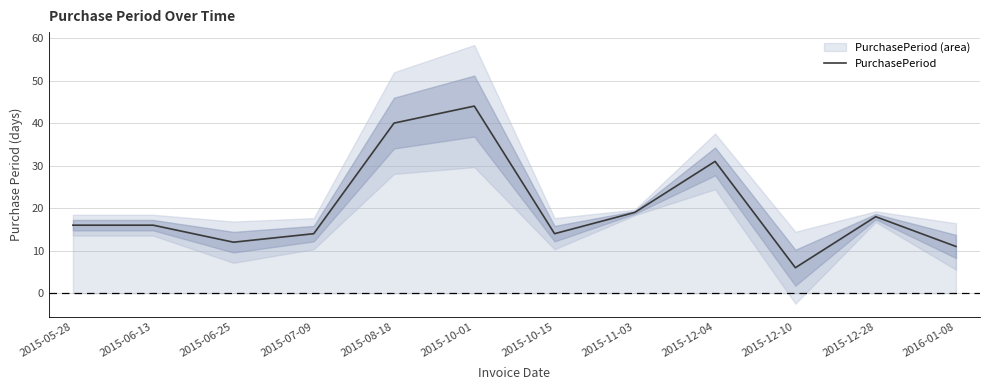

What is the label of the 10th point from the left?

2015-12-10